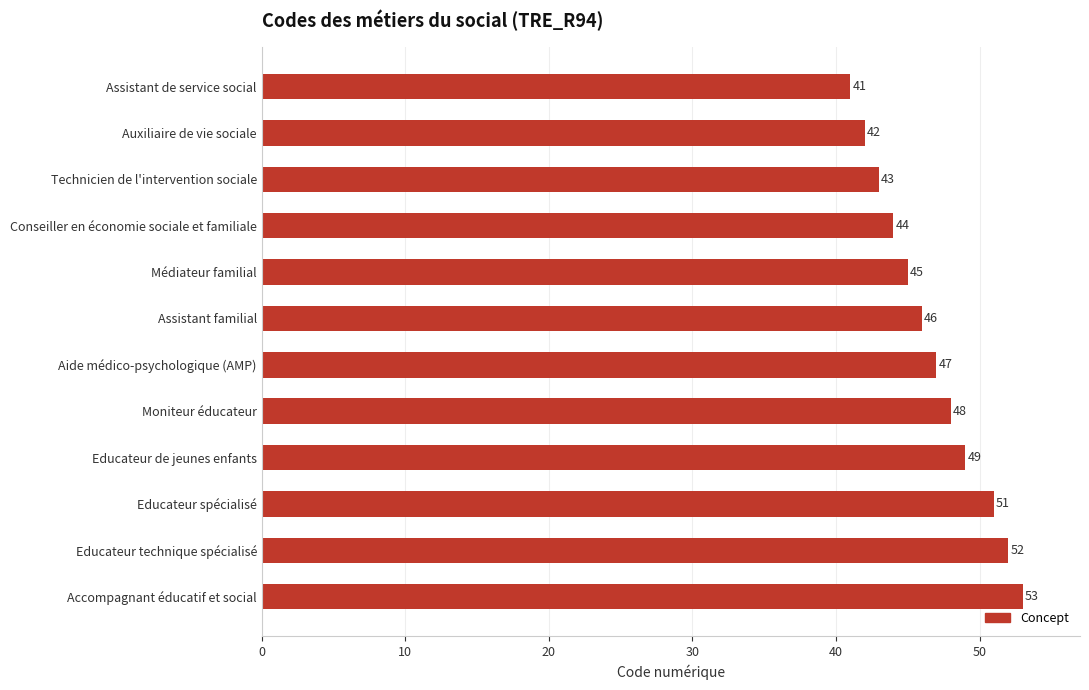

Does the chart contain stacked bars?

No